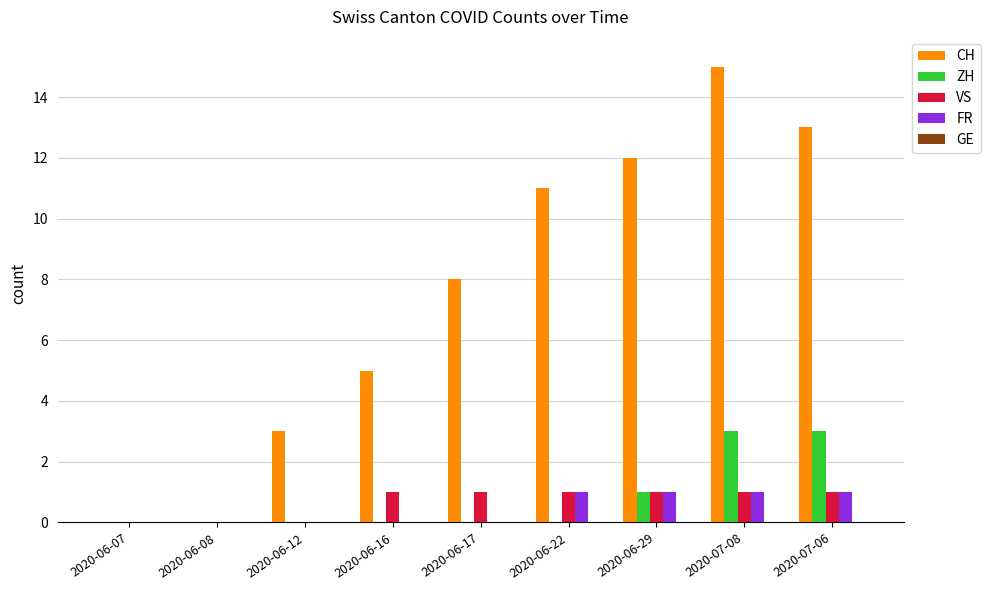

What is the total value across all series at 2020-06-22?

13